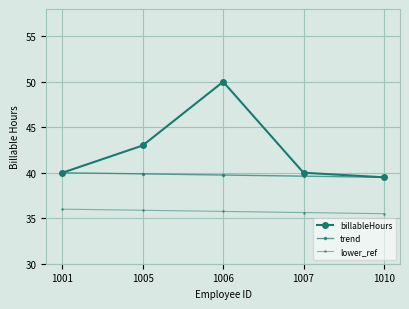

At which label does billableHours first exceed 40?

1005